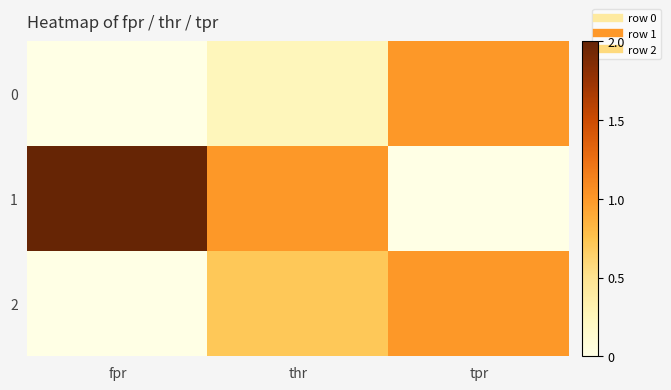

How many categories are shown in the chart?

3